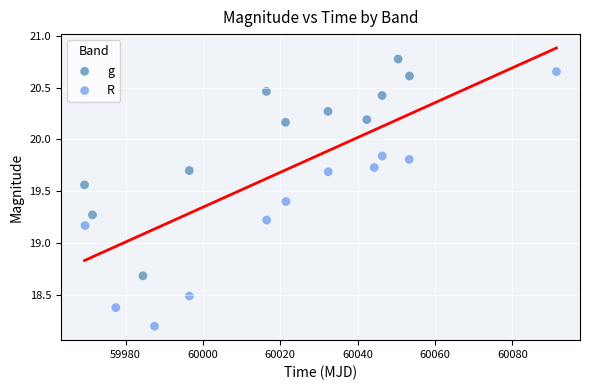

What are all the series names shown in the legend?

g, R